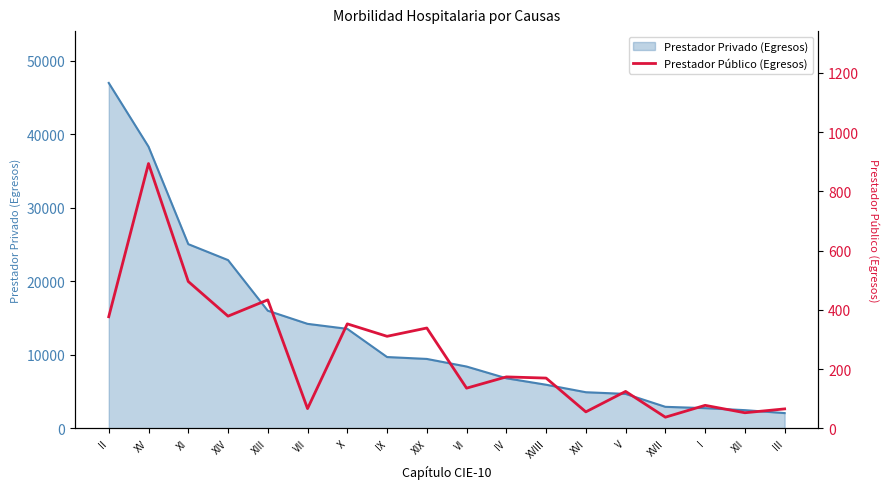

At which category does the data reach its first local peak?

XV